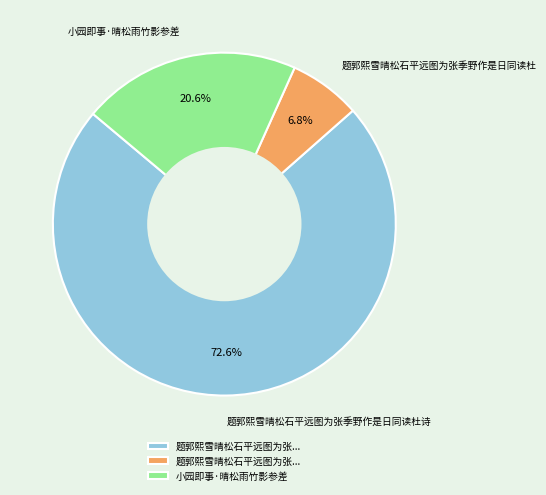

Which category has the smallest portion of the pie?

题郭熙雪晴松石平远图为张季野作是日同读杜